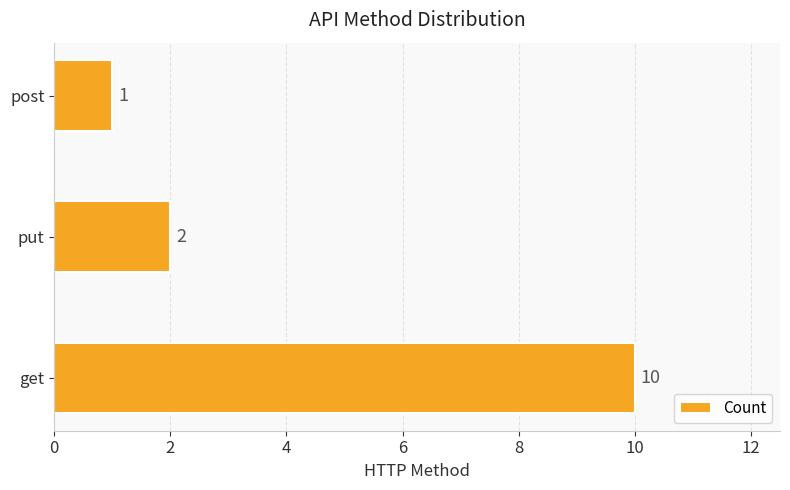

List the labels in order of value, largest first.

get, put, post